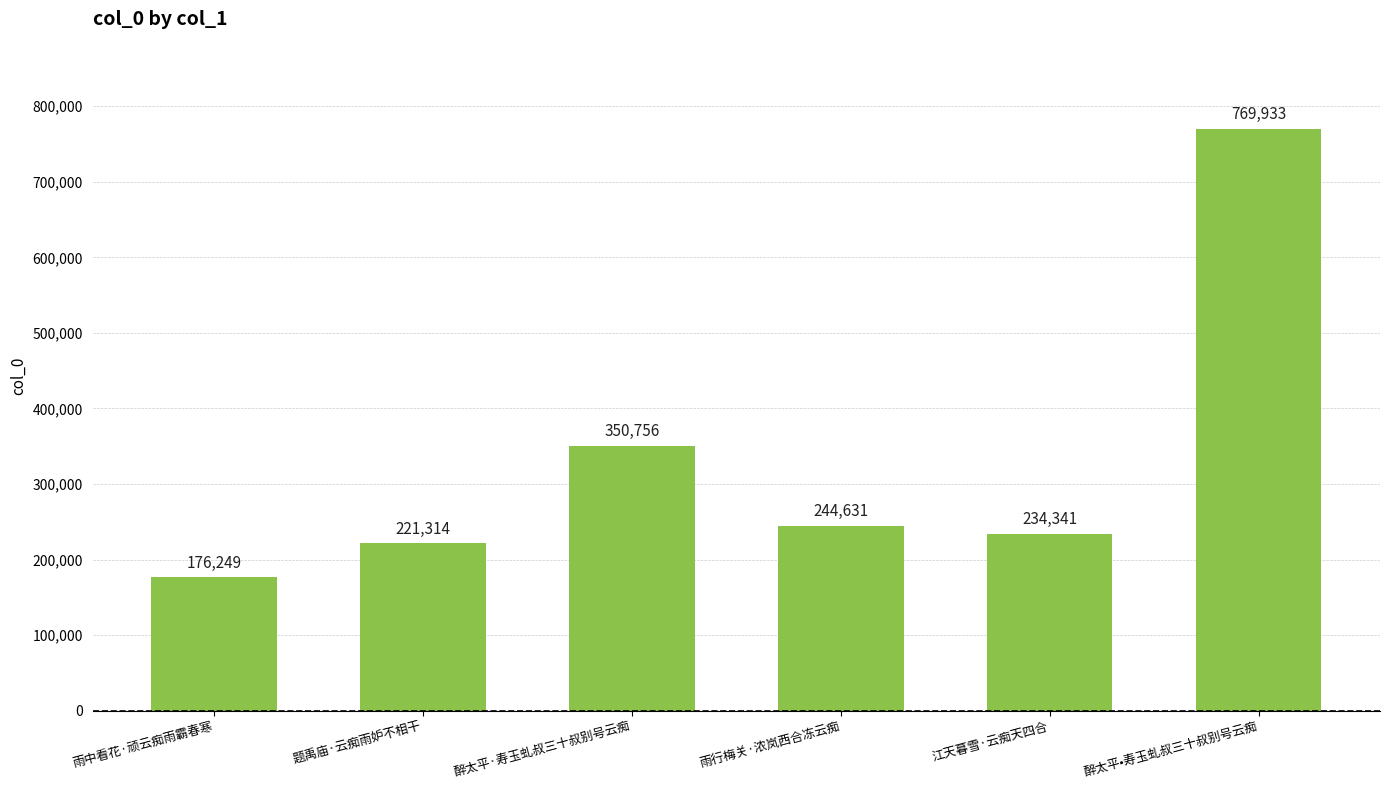

Approximately how many times larger is the value at 雨中看花·顽云痴雨霸春寒 compared to 雨行梅关·浓岚西合冻云痴?

0.7